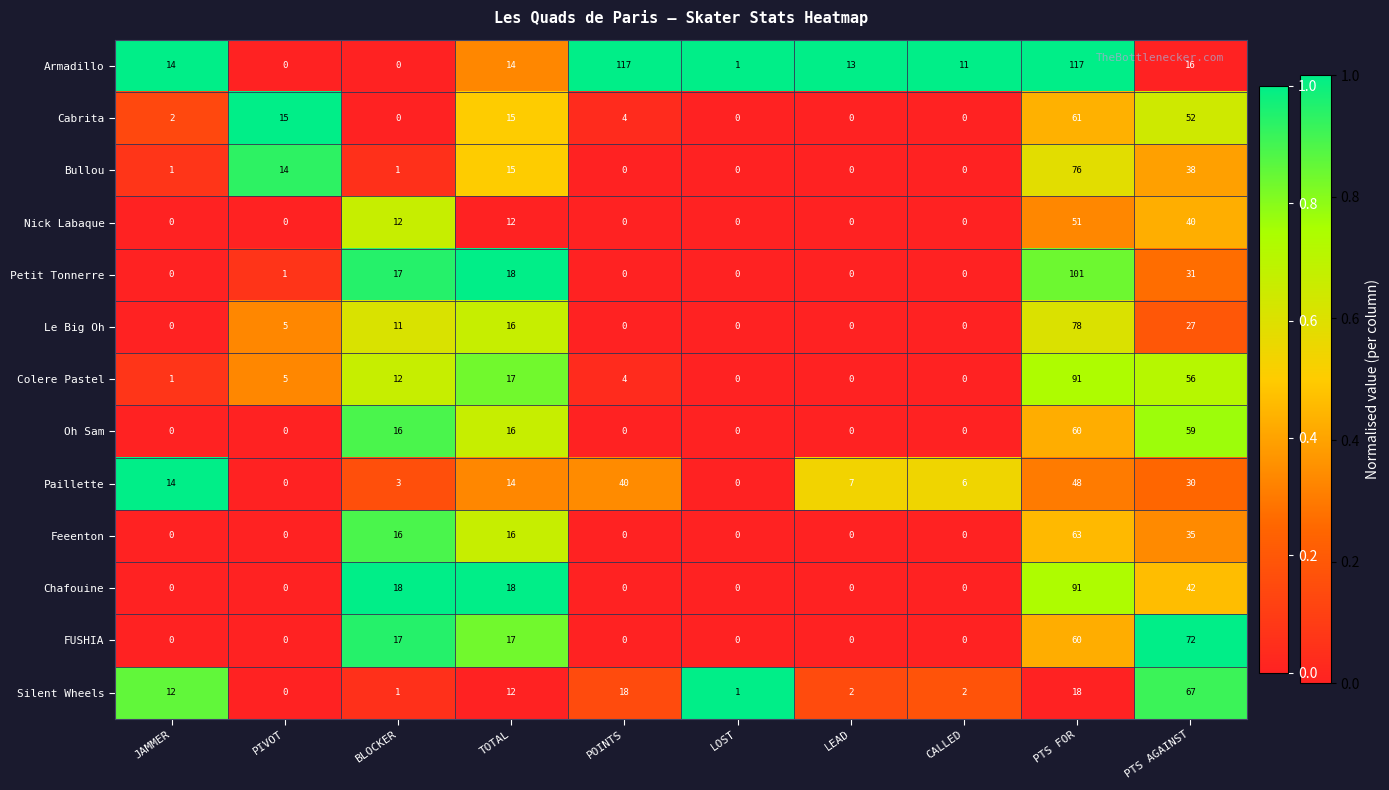

True or false: Petit Tonnerre has a value of 31 at PTS AGAINST.

True